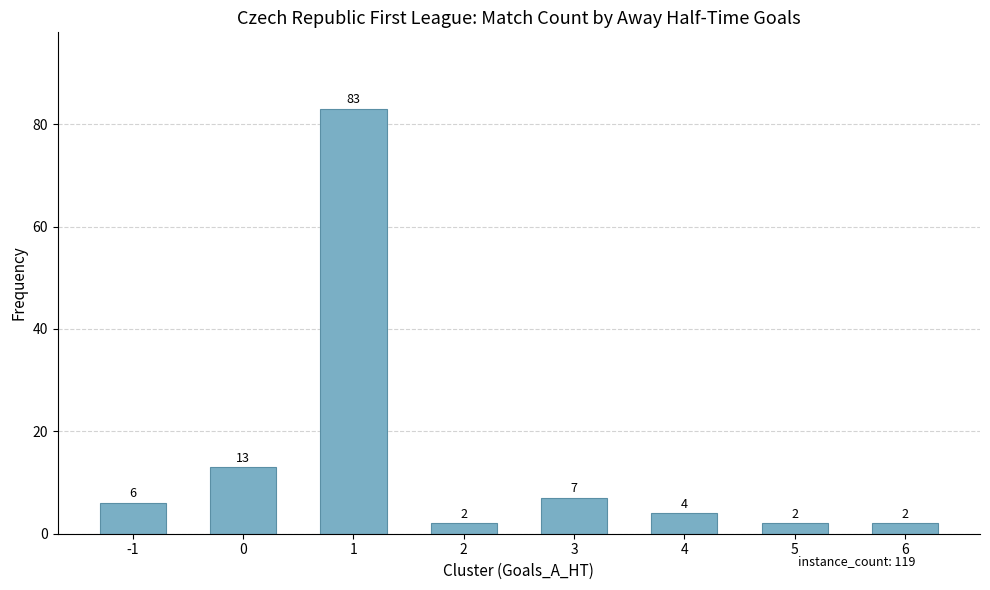

The value at 3 is 3. True or false?

False